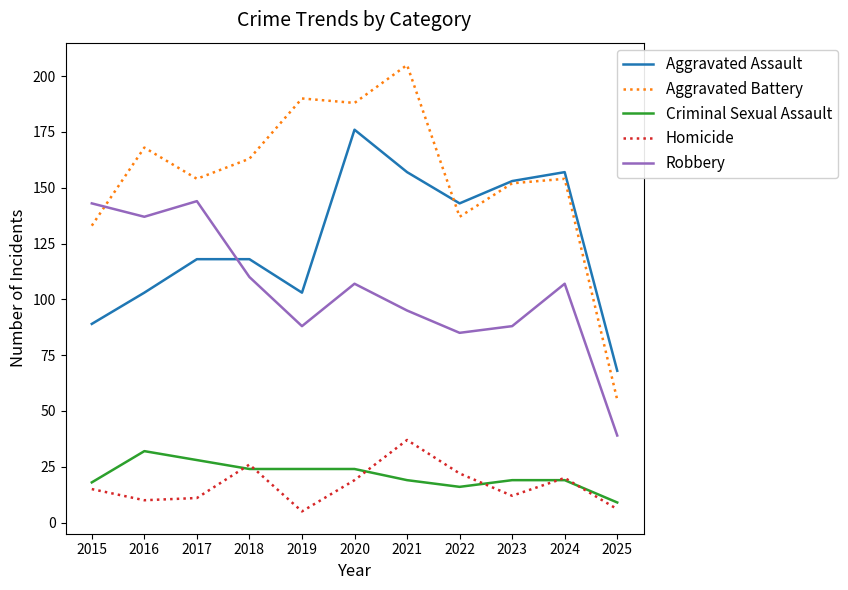

Is the value of Homicide at 2021 greater than the value of Aggravated Assault at 2022?

No